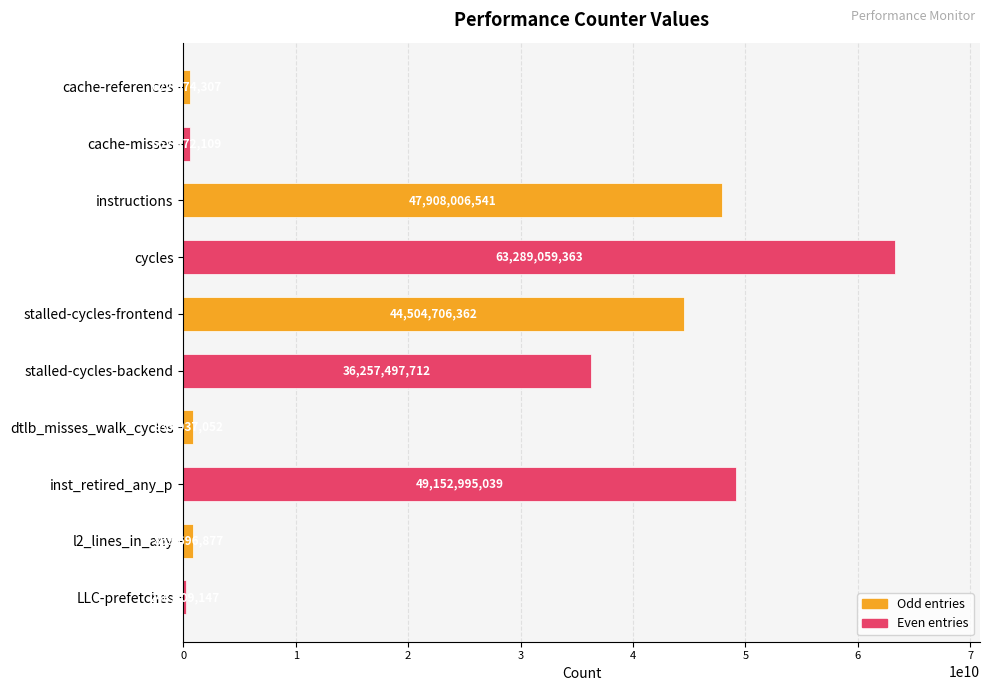

Are the bars grouped side by side (vs. stacked)?

No